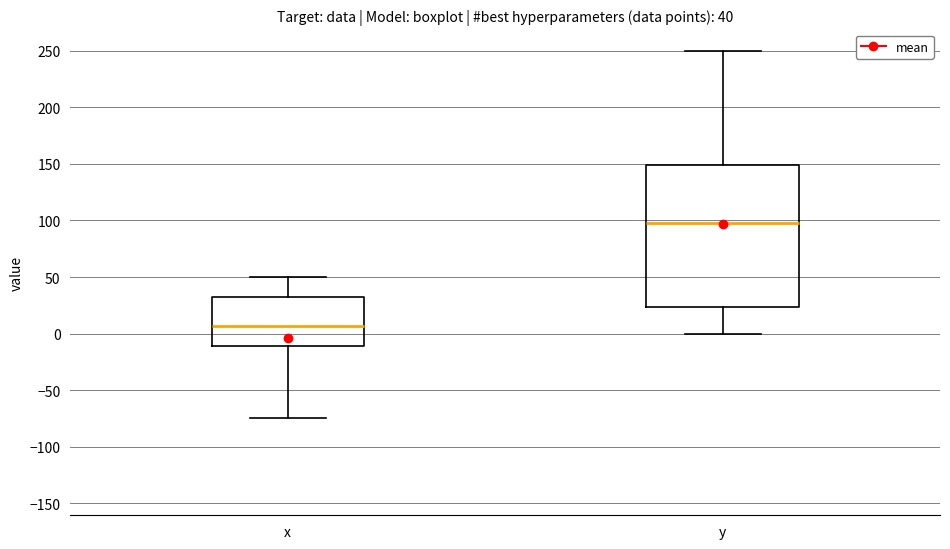

Which box is the tallest, from its lower edge to its upper edge?

y